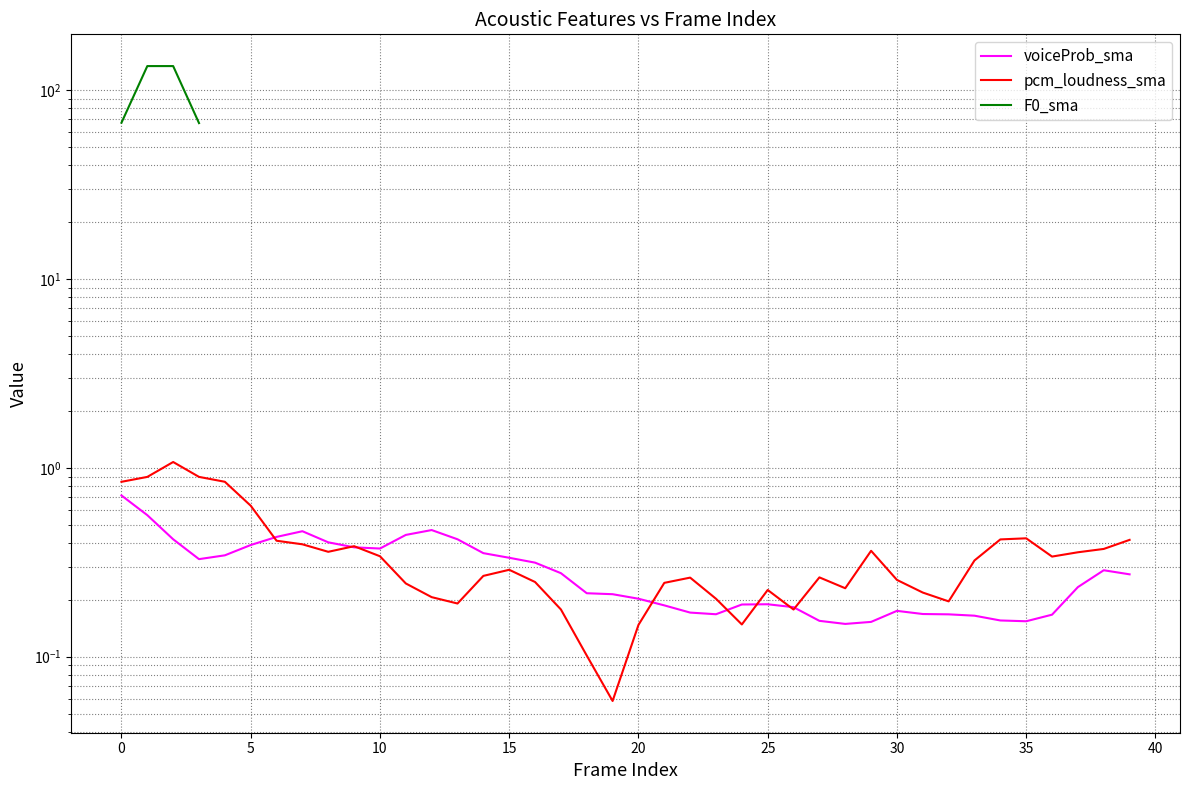

List the series in order of their overall mean, lowest first.

voiceProb_sma, pcm_loudness_sma, F0_sma